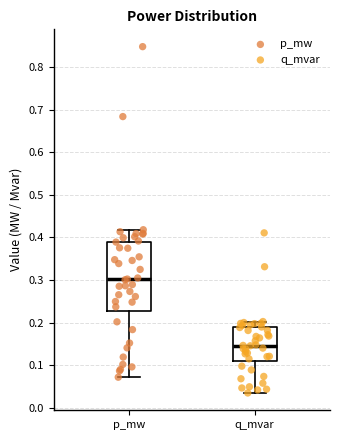

Where is the upper edge of the box for q_mvar on the y-axis? The values are not printed on the chart, so give them approximately, as read against the axis.

0.19